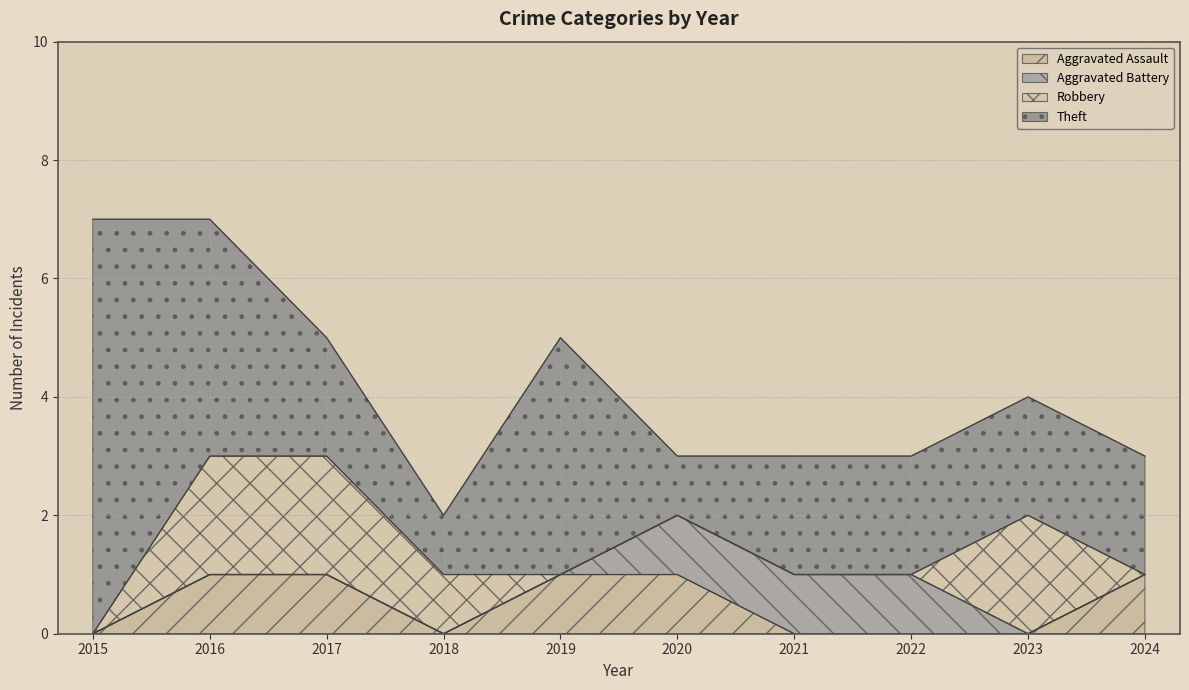

Does the chart display data point markers on the line(s)?

No